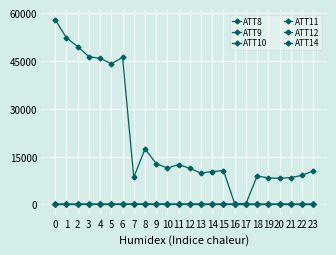

How many distinct data groups are displayed?

6